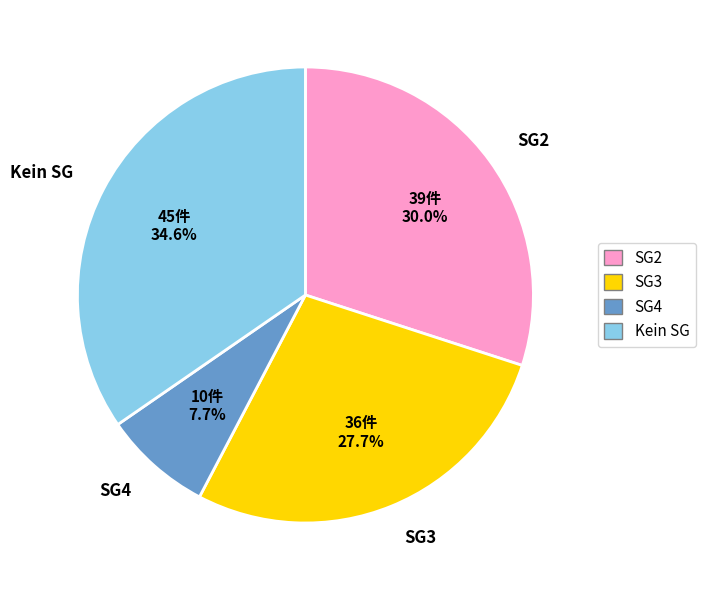

Is there any slice that represents more than half of the pie?

No